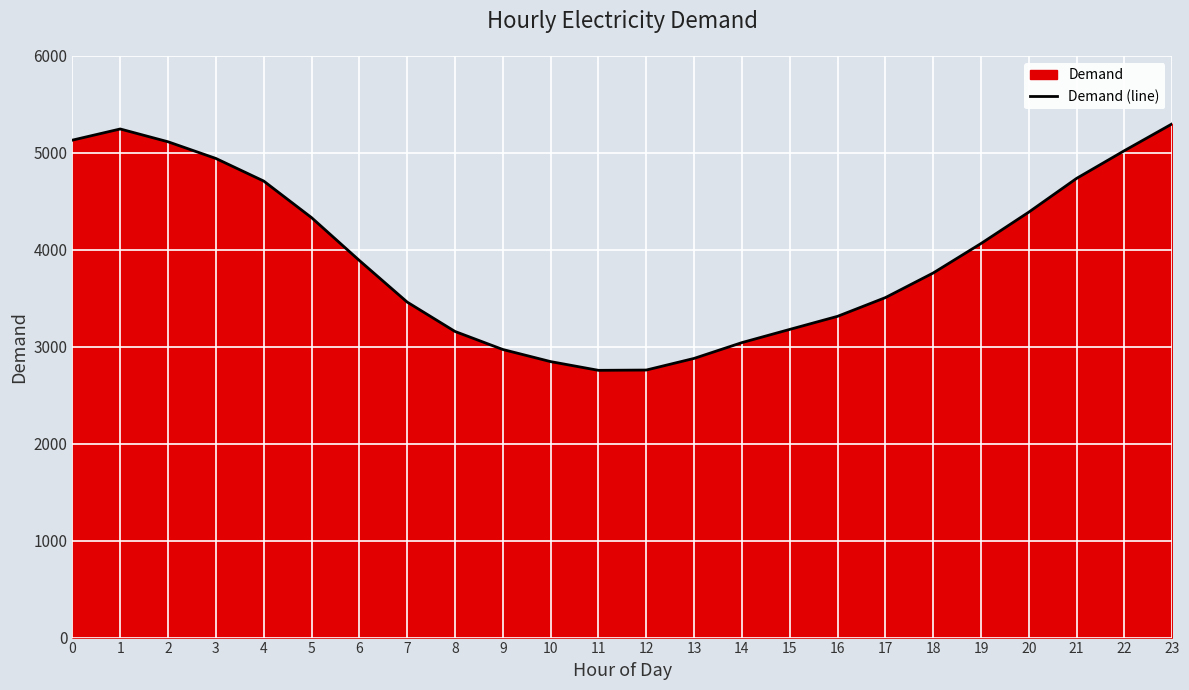

Is it true that the value at 21 is 6695?

False